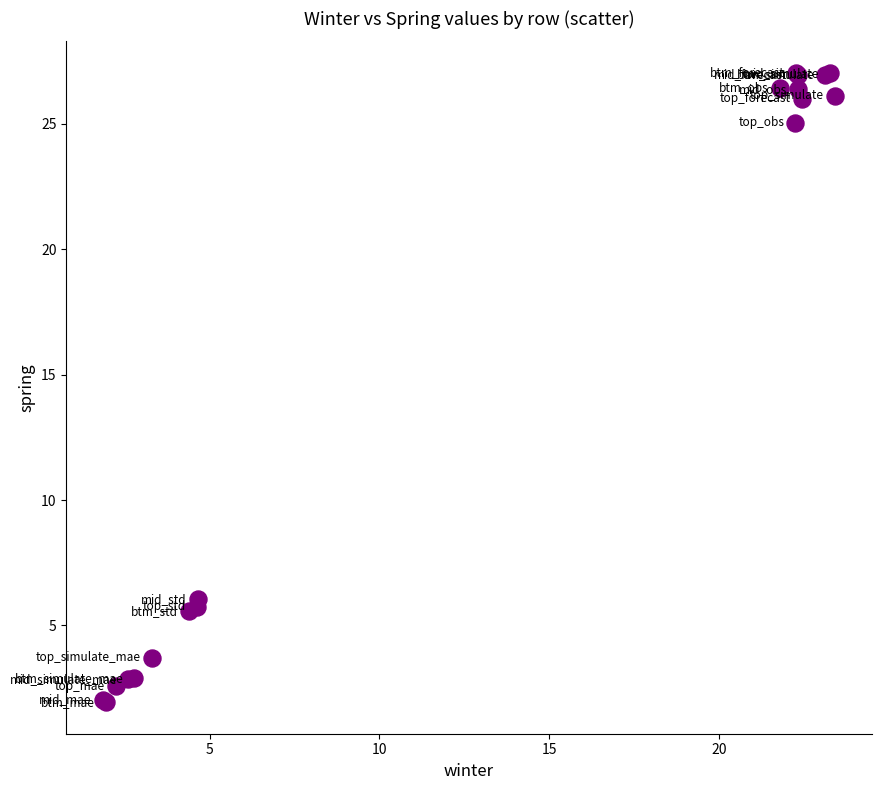

What Y value in the scatter plot is closest to 14?

6.0